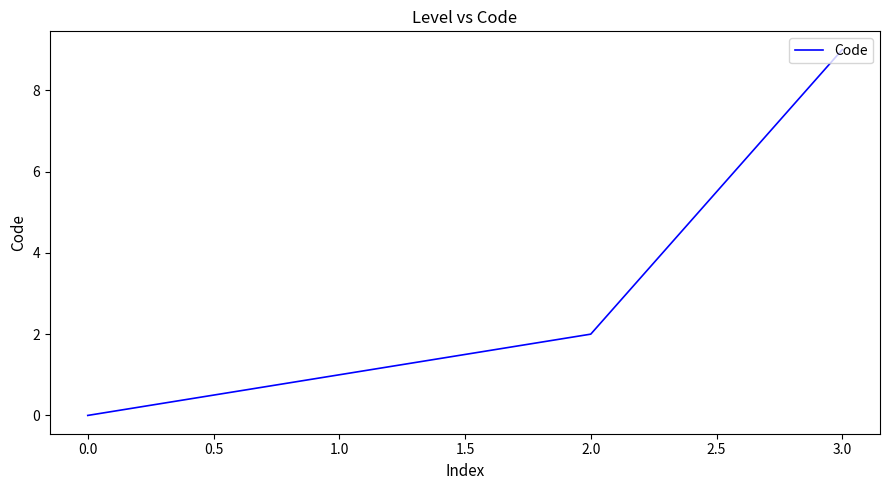

List the labels in order of value, largest first.

3.0, 2.0, 1.0, 0.0